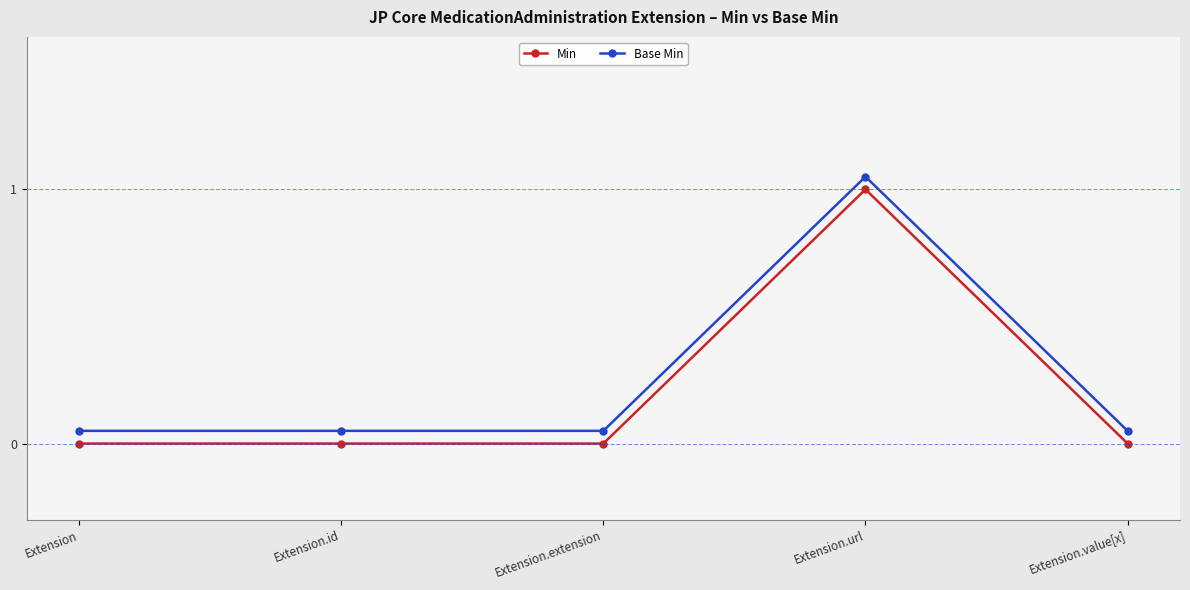

Is this an area chart (filled region under the line)?

No